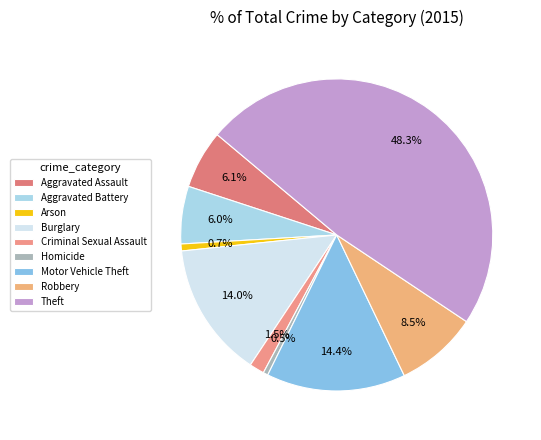

The Arson slice represents 1% of the pie. True or false?

True